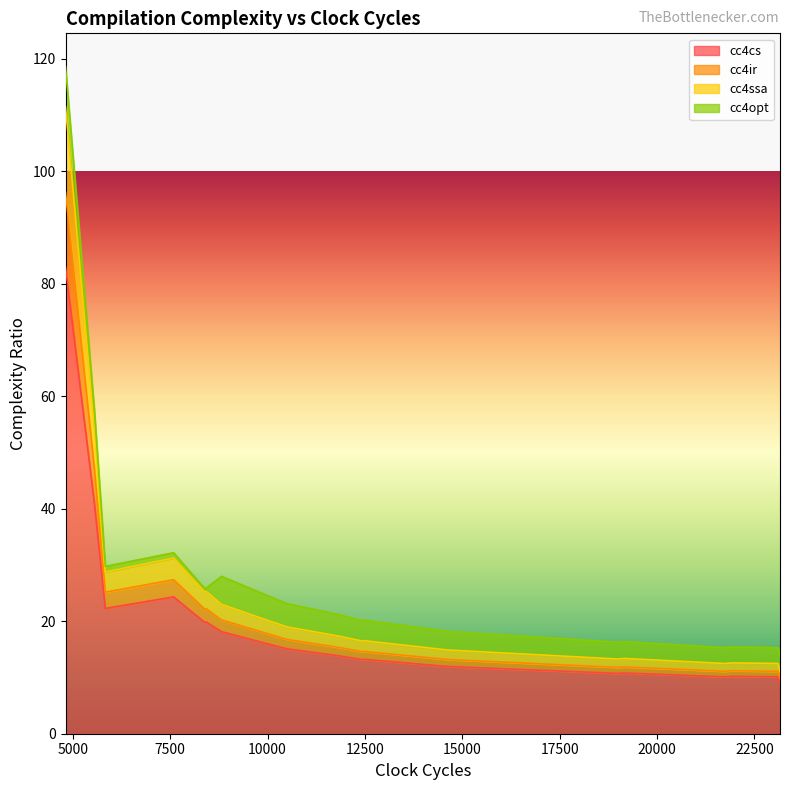

How many lines are shown in the chart?

4